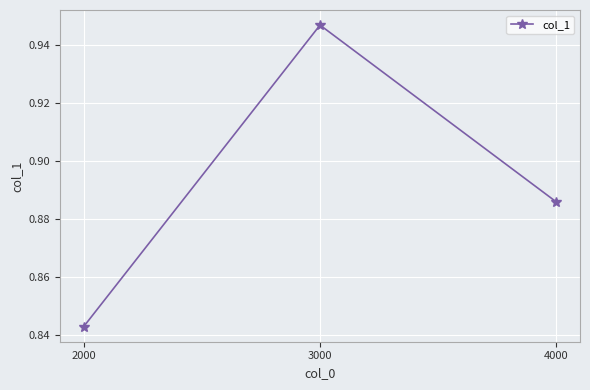

Rank the categories by value from lowest to highest.

2000, 4000, 3000